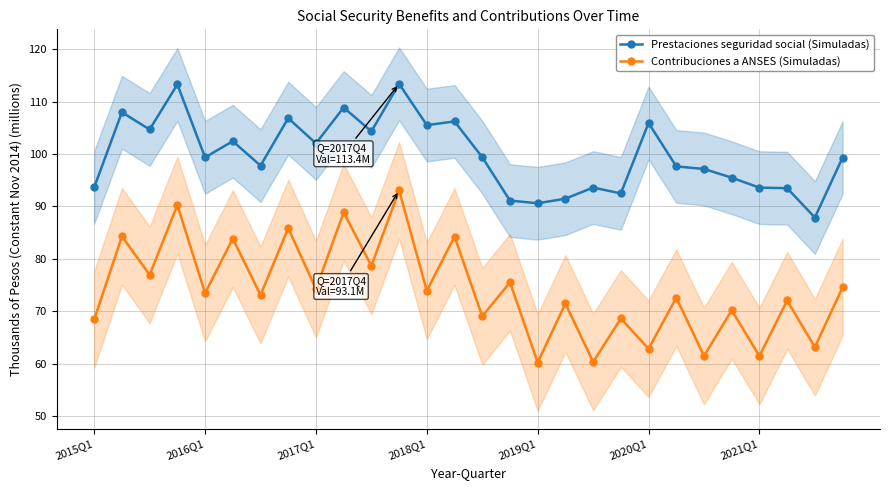

True or false: Prestaciones seguridad social (Simuladas) and Contribuciones a ANSES (Simuladas) cross at least once.

False